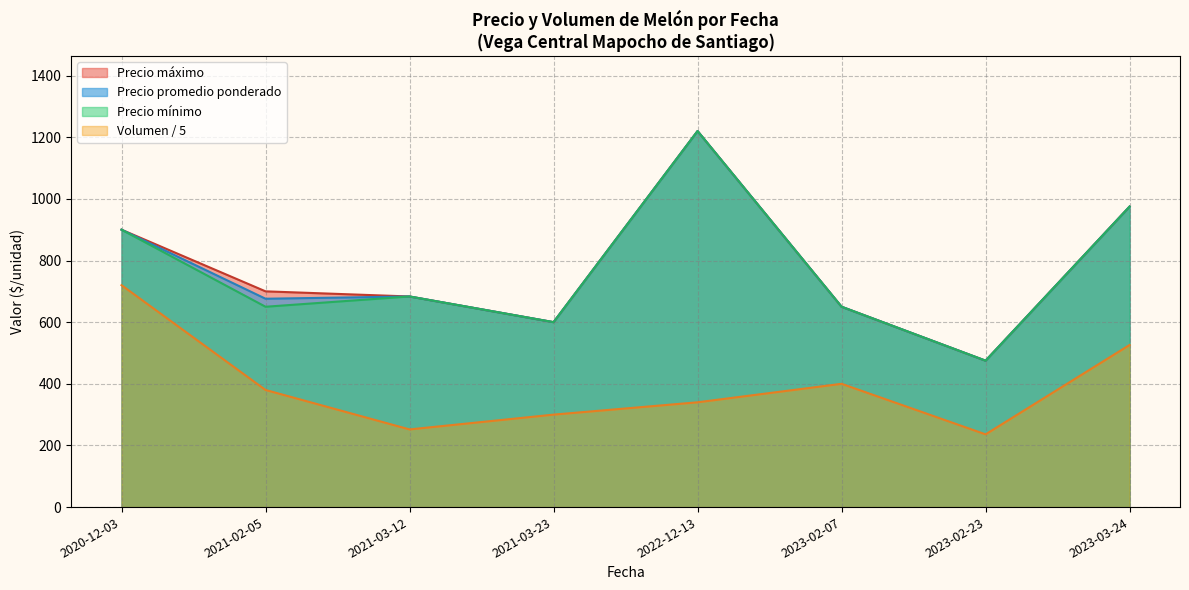

Between 2021-03-12 and 2021-03-12, which is larger?

2021-03-12